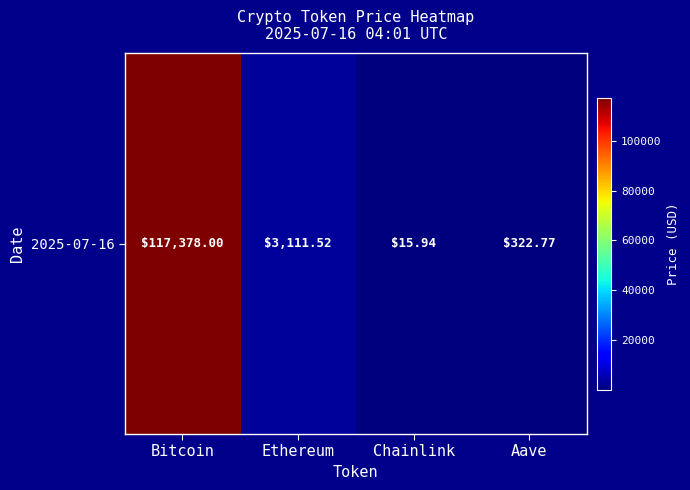

Approximately how many times larger is the value at Bitcoin compared to Aave?

363.7